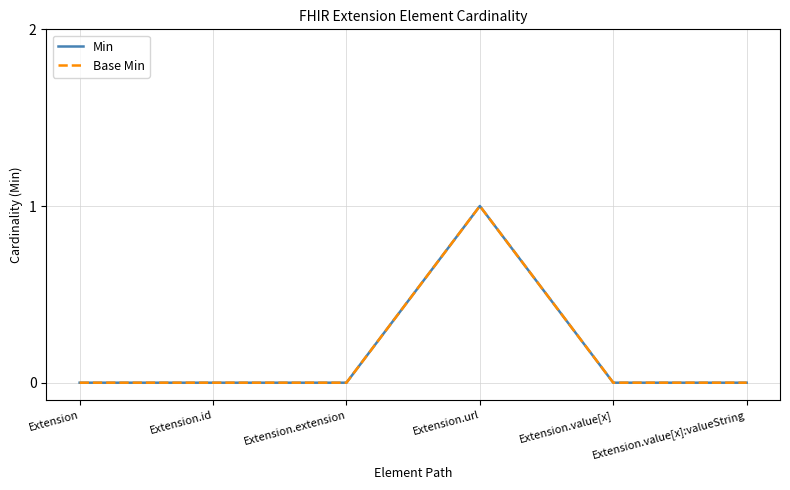

At how many categories does at least one series exceed 0?

1